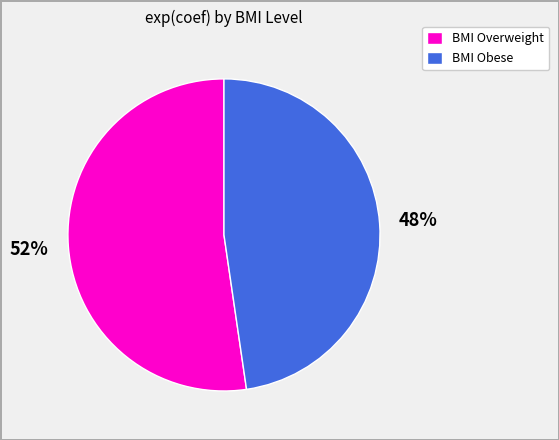

Is there a majority slice in this chart?

Yes